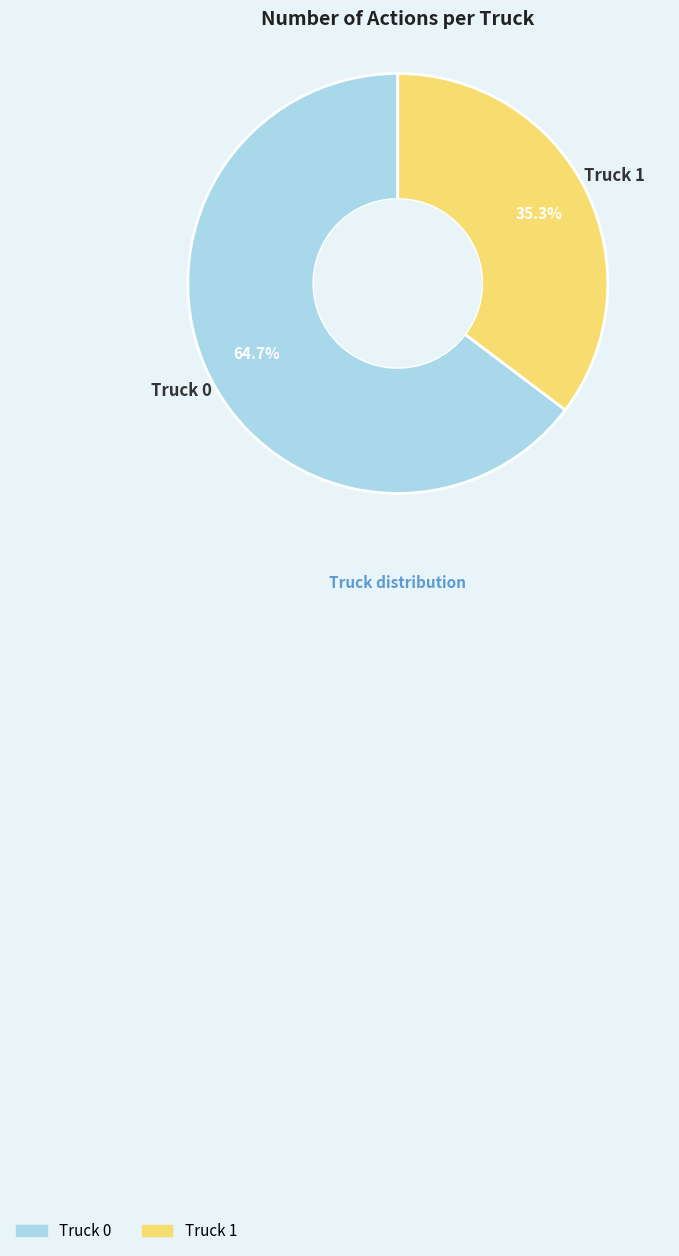

How many segments does this pie chart have?

2